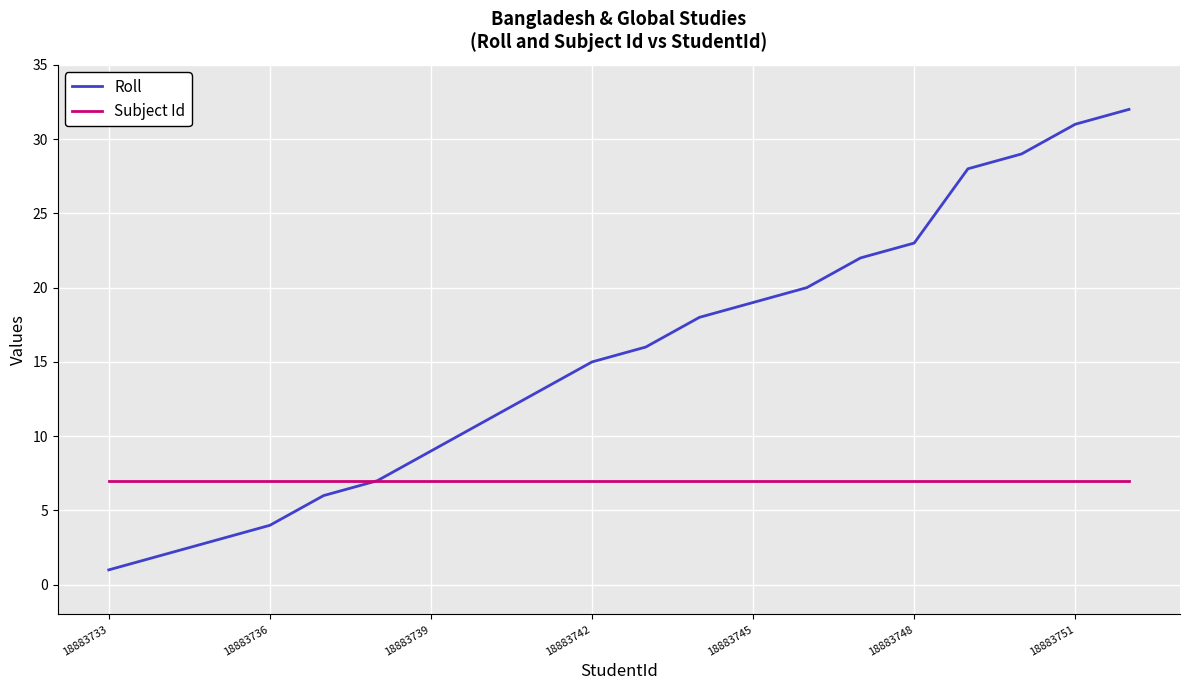

Which series has the largest total across all categories?

Roll